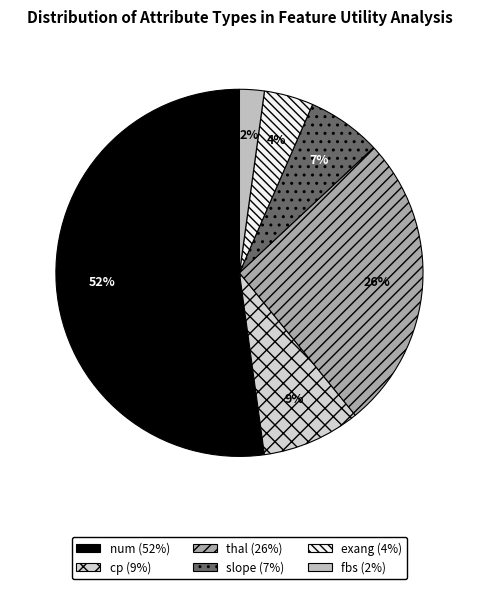

Count the number of slices in the pie.

6